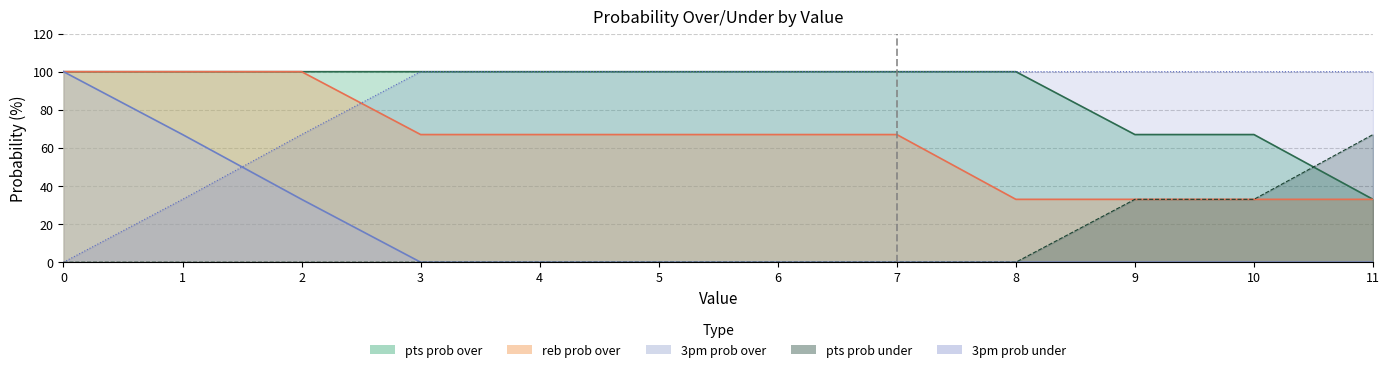

Which series has the largest range (max minus min)?

3pm prob over